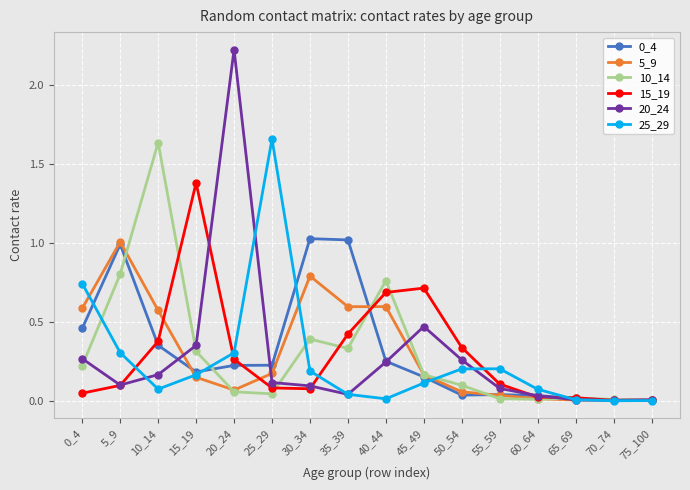

Which series has the largest range (max minus min)?

20_24